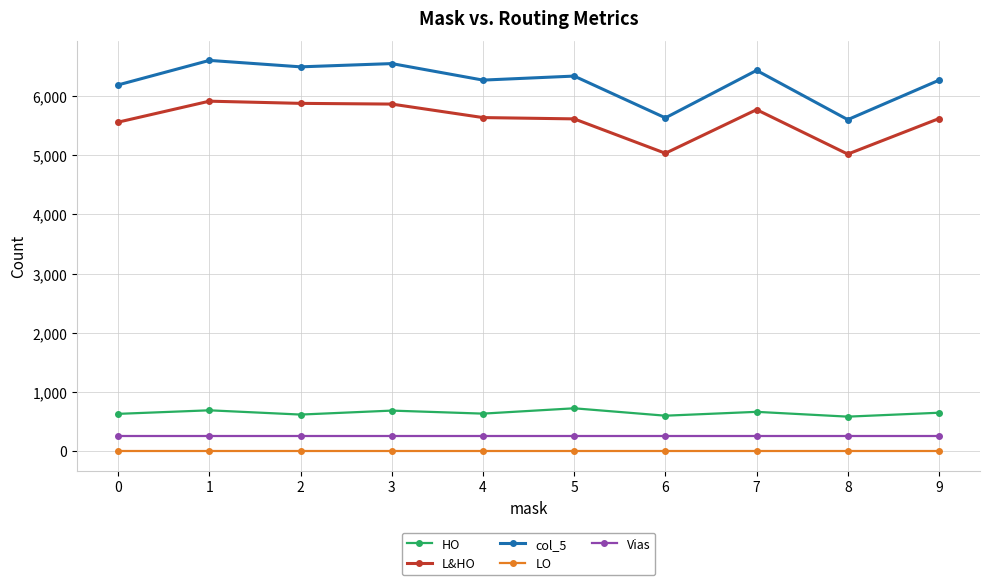

What is the difference between the HO values at 1 and 0?

60